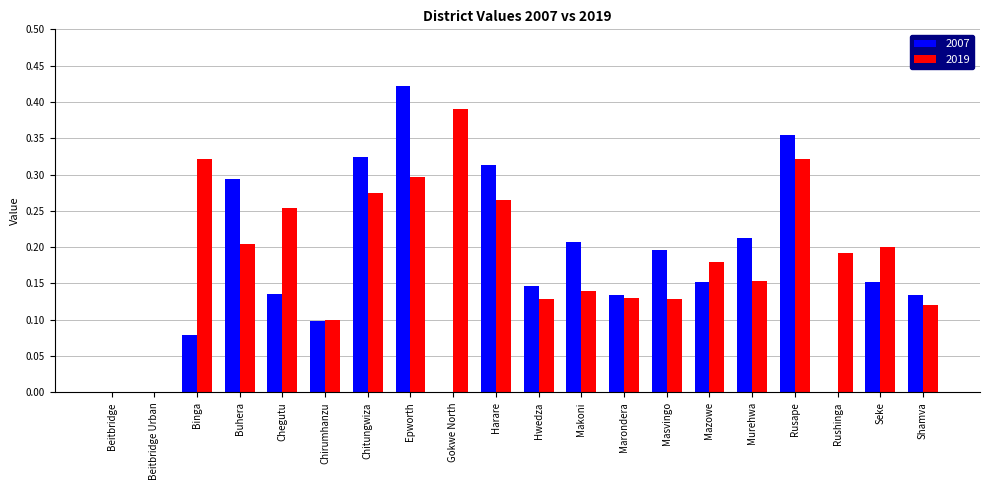

What is the total value across all series at Epworth?

0.7